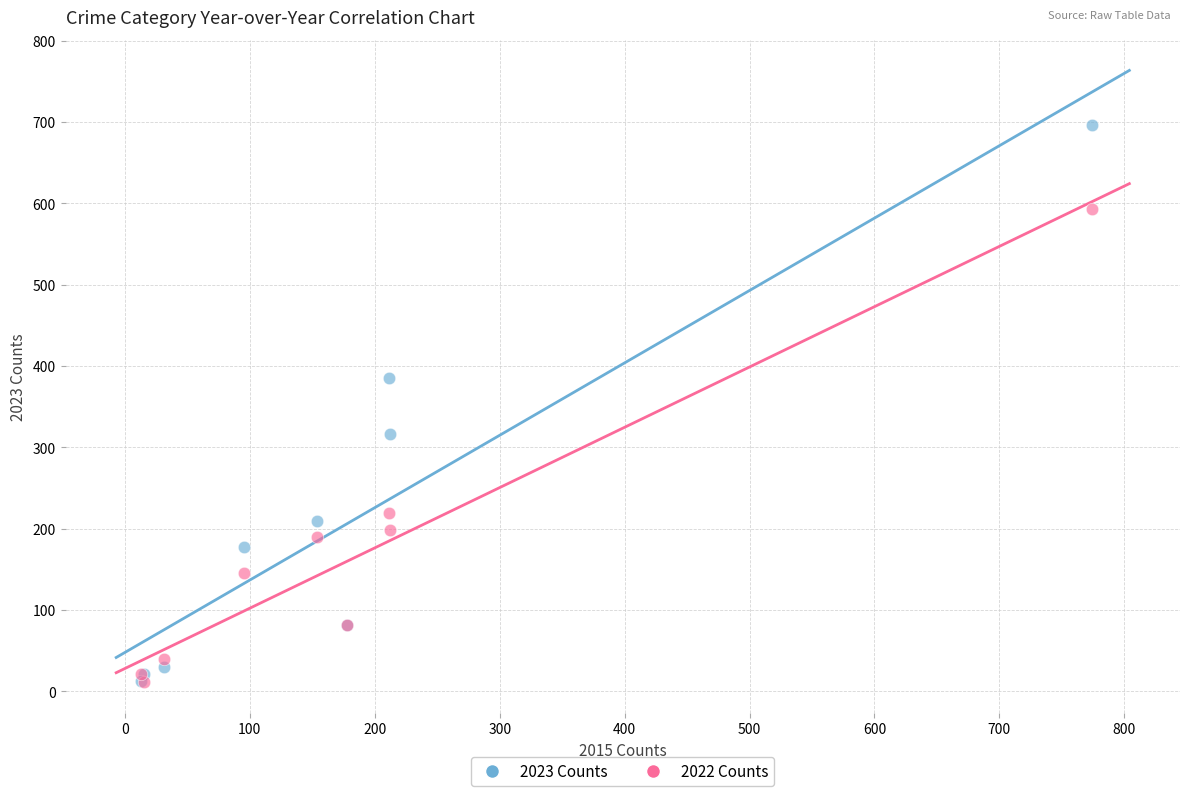

In the 2022 Counts series, what Y value is closest to 302?

219